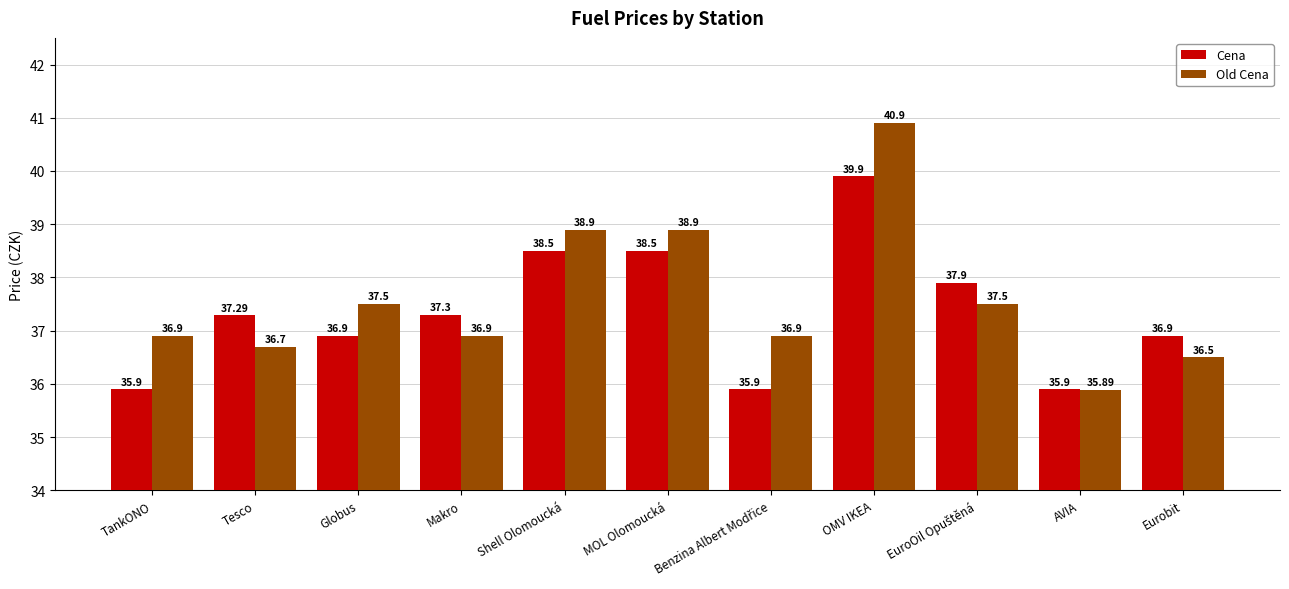

What position from the right is AVIA?

2